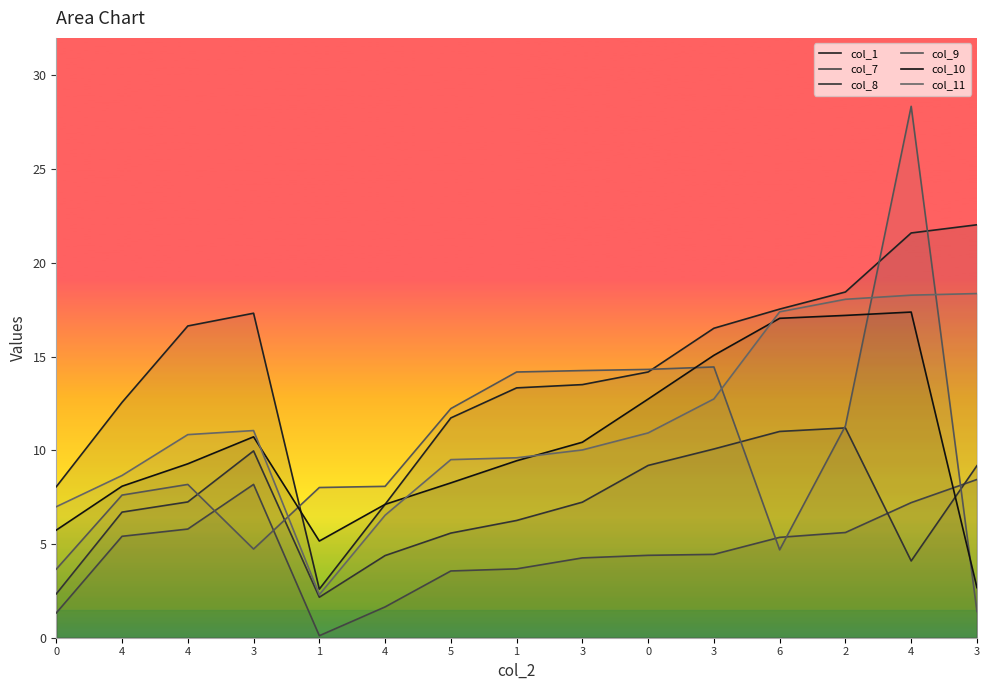

At which category does col_10 reach its first local peak?

3